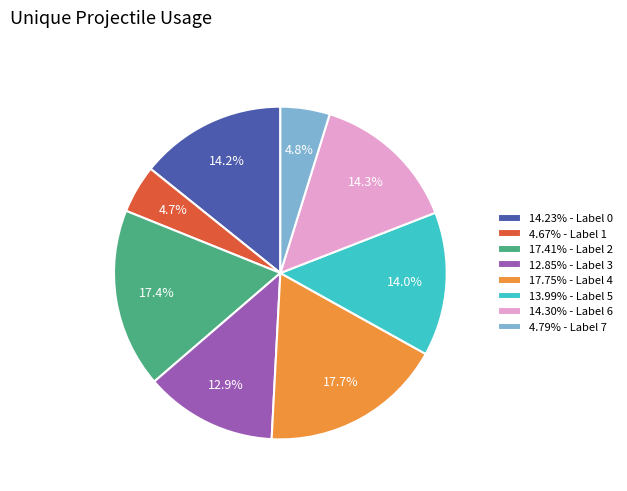

Does 4.67% - Label 1 account for over 50% of the chart?

No